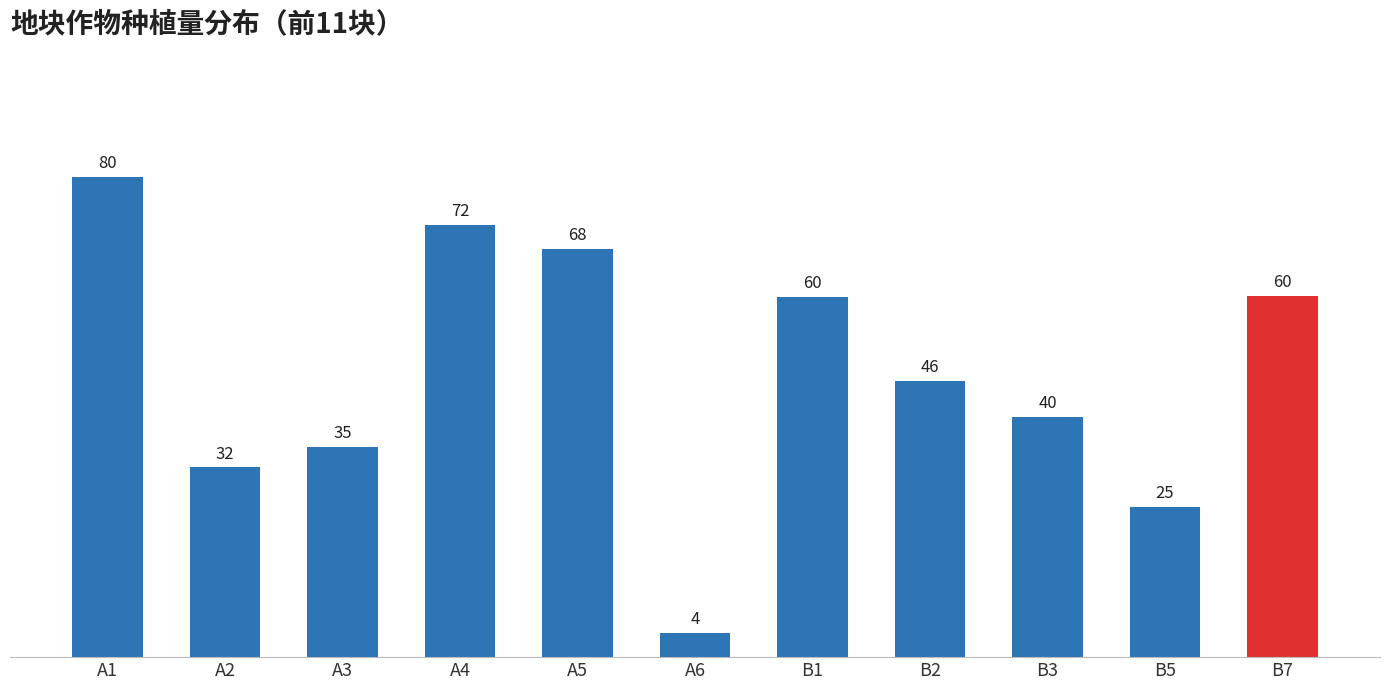

What is the difference between the maximum and minimum values?

76.0